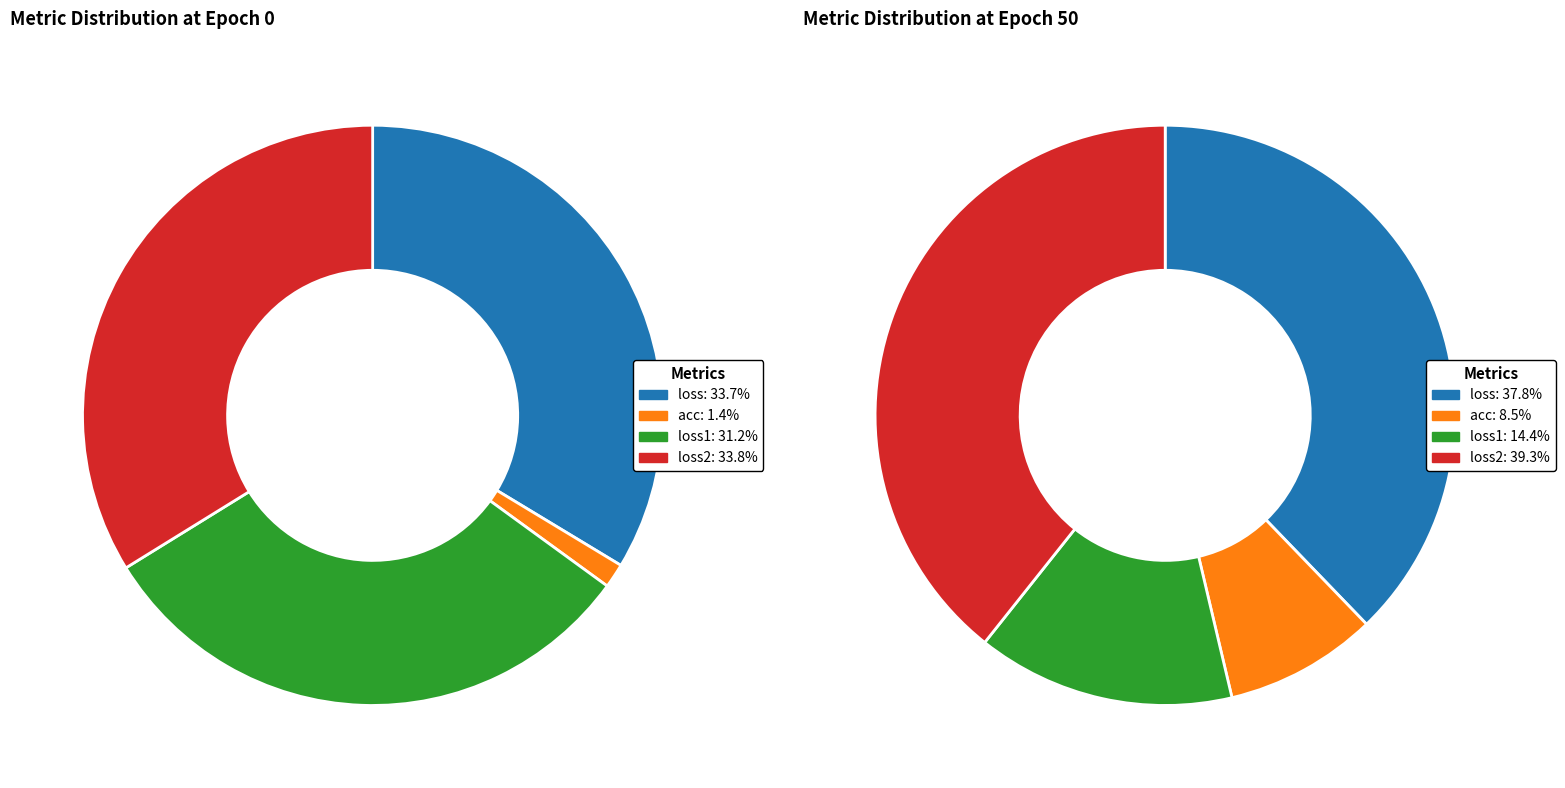

Which has a higher value, acc or loss2?

loss2